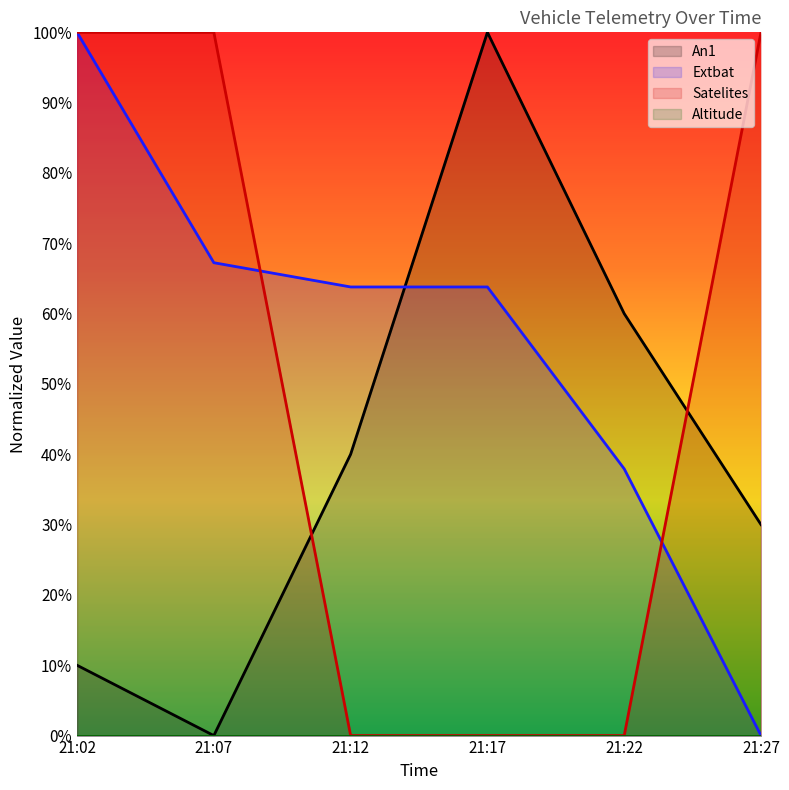

Where is the first local minimum for An1?

21:07